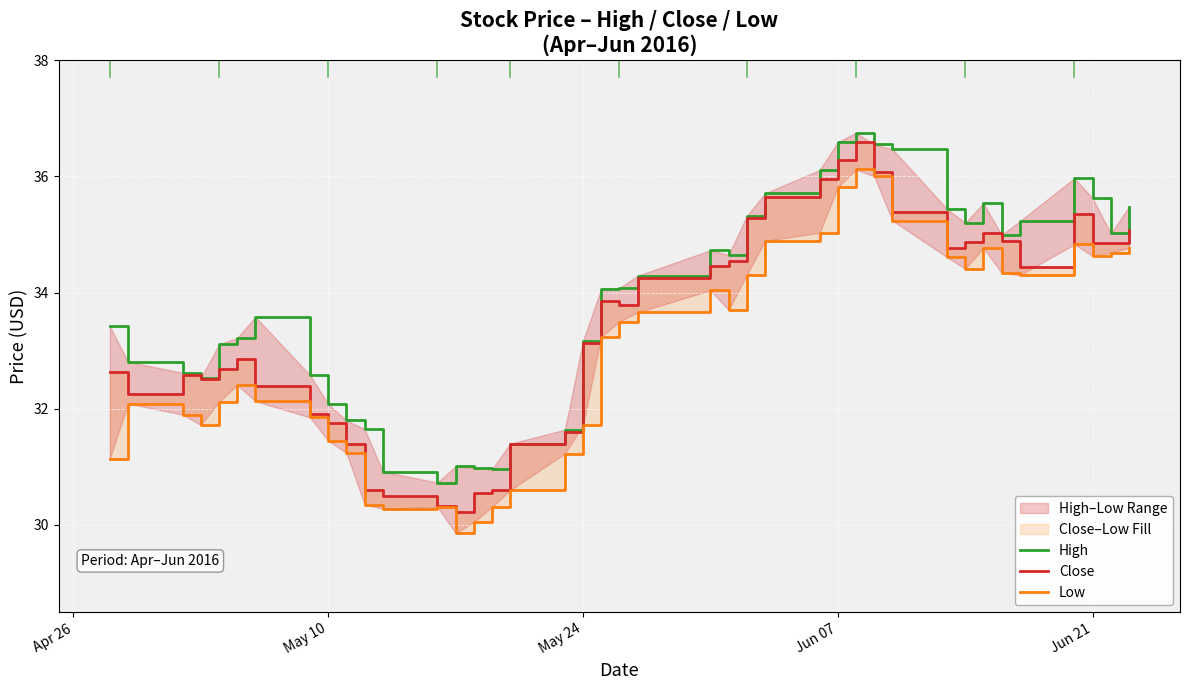

How many interior local peaks does the High series have?

6